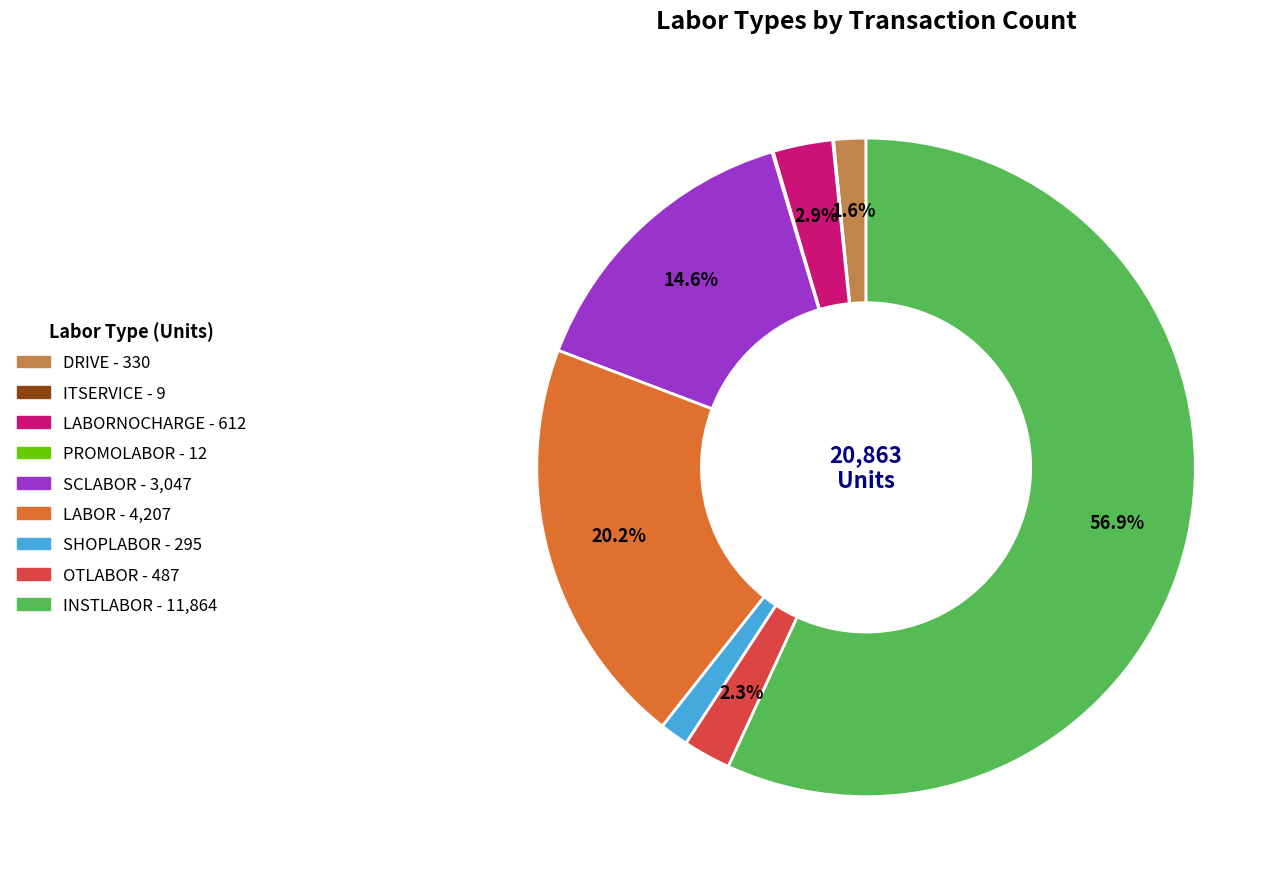

Is there a majority slice in this chart?

Yes